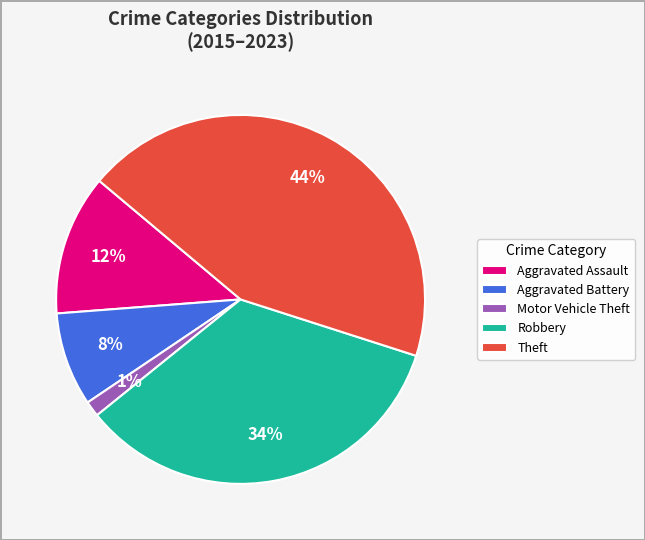

Does Robbery represent more than half of the total?

No